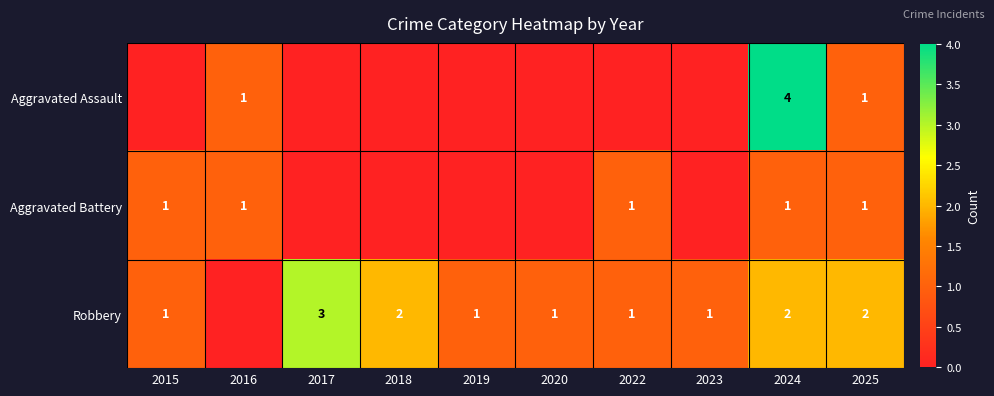

The Aggravated Assault series shows 4 at 2024. True or false?

True